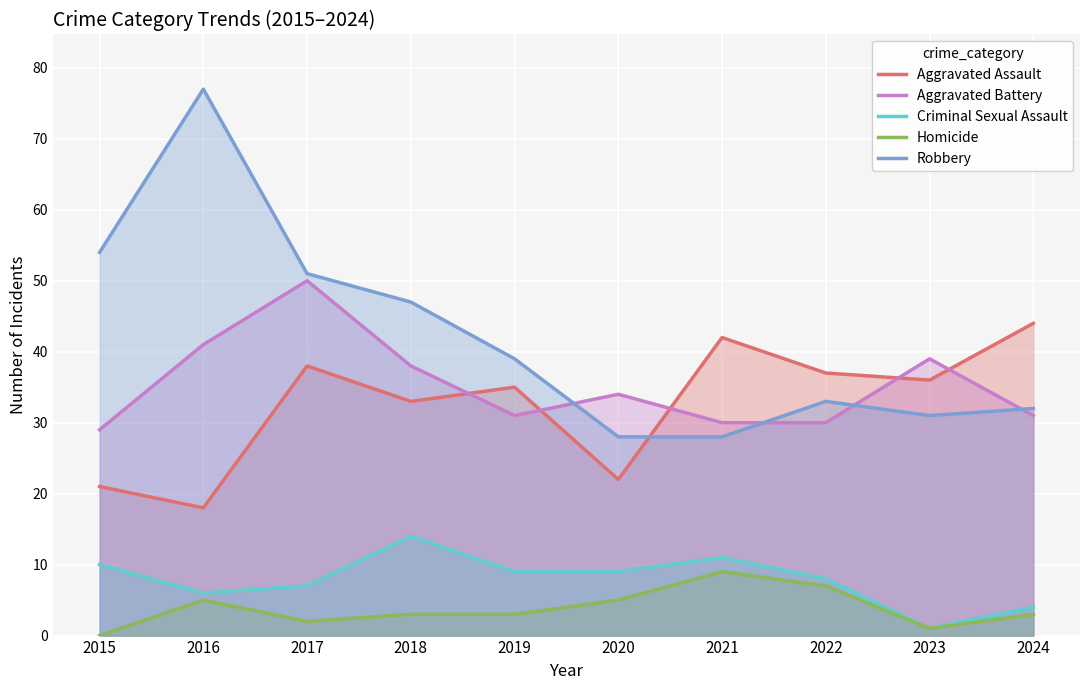

Which series changed the most between 2018 and 2021?

Robbery